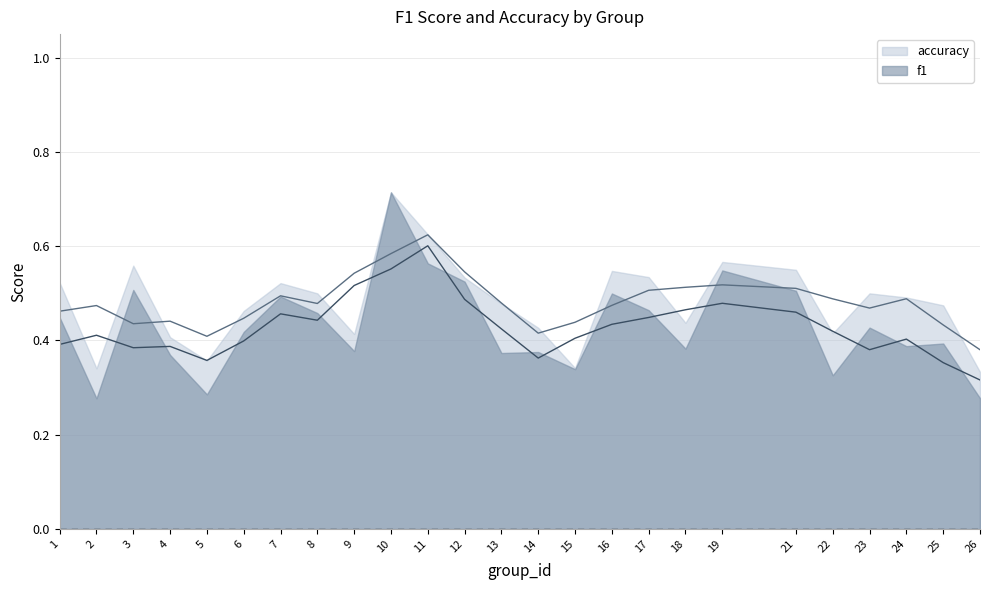

True or false: f1 and accuracy cross at least once.

False